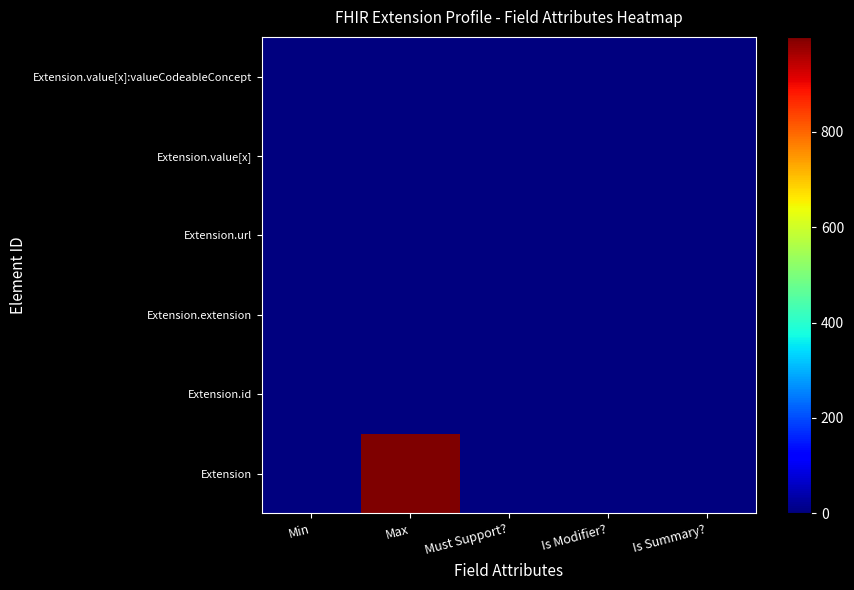

Which series has the largest total across all categories?

Extension